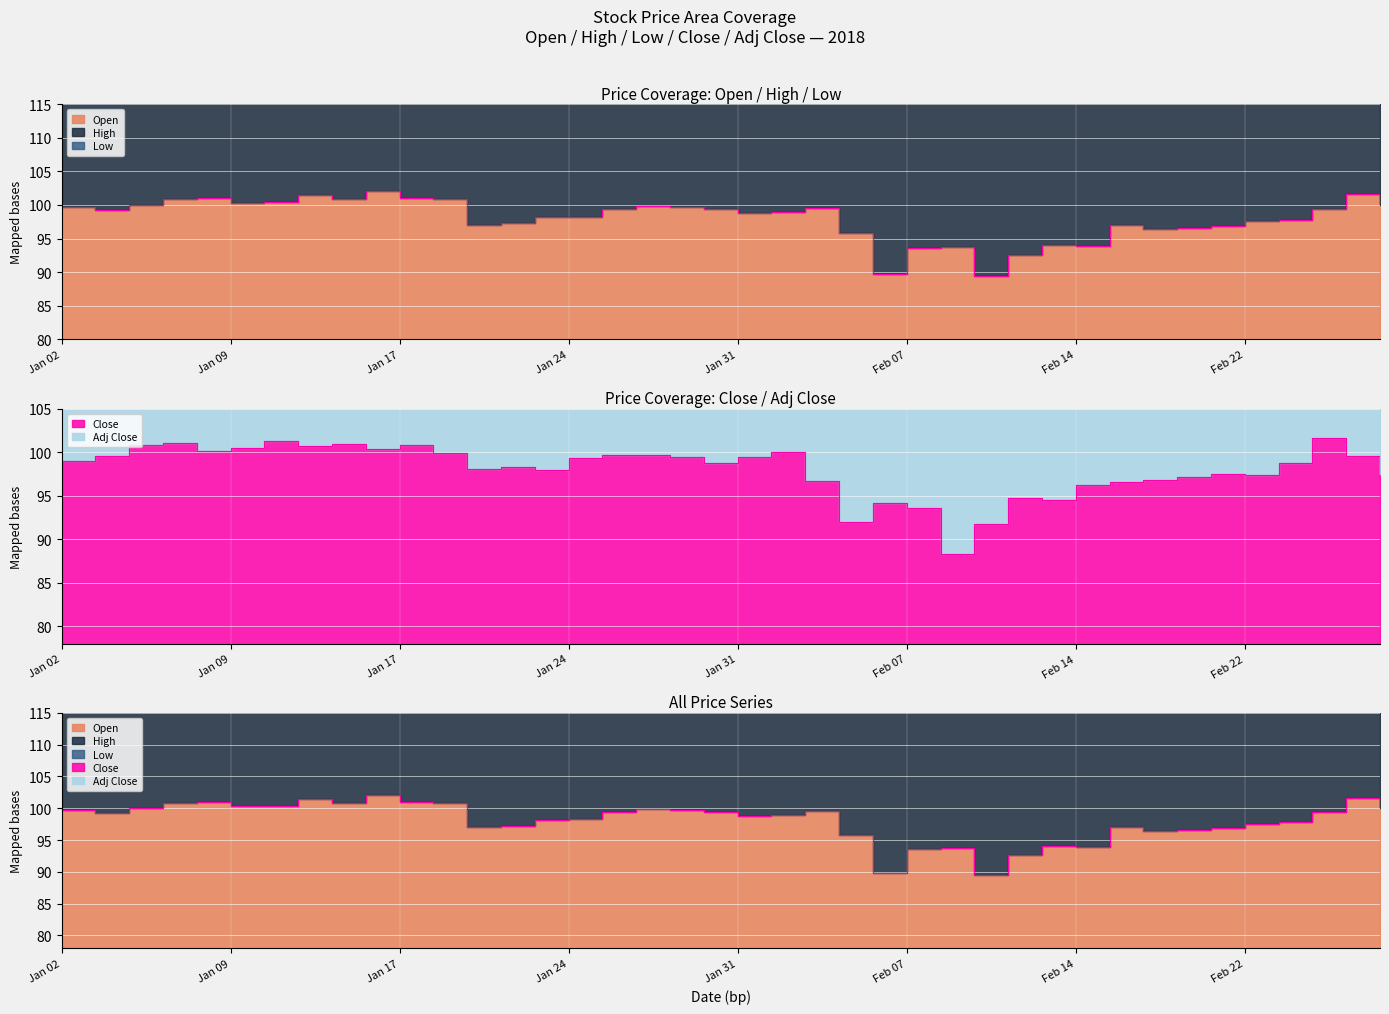

Rank the series at 2018-02-28 from lowest to highest value.

Close, Open, Adj Close, High, Low